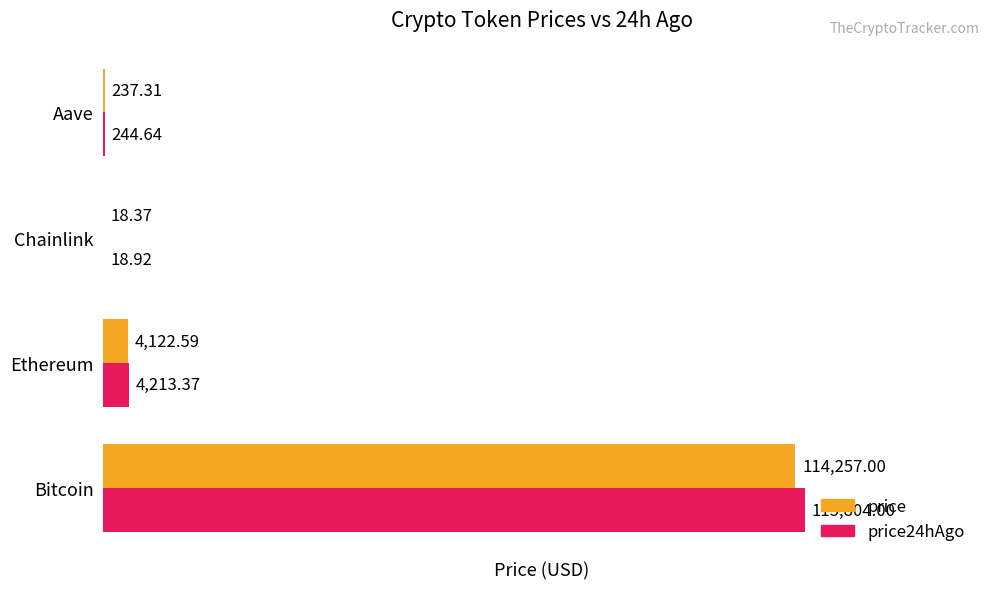

What is the sum of all price values?

118635.3